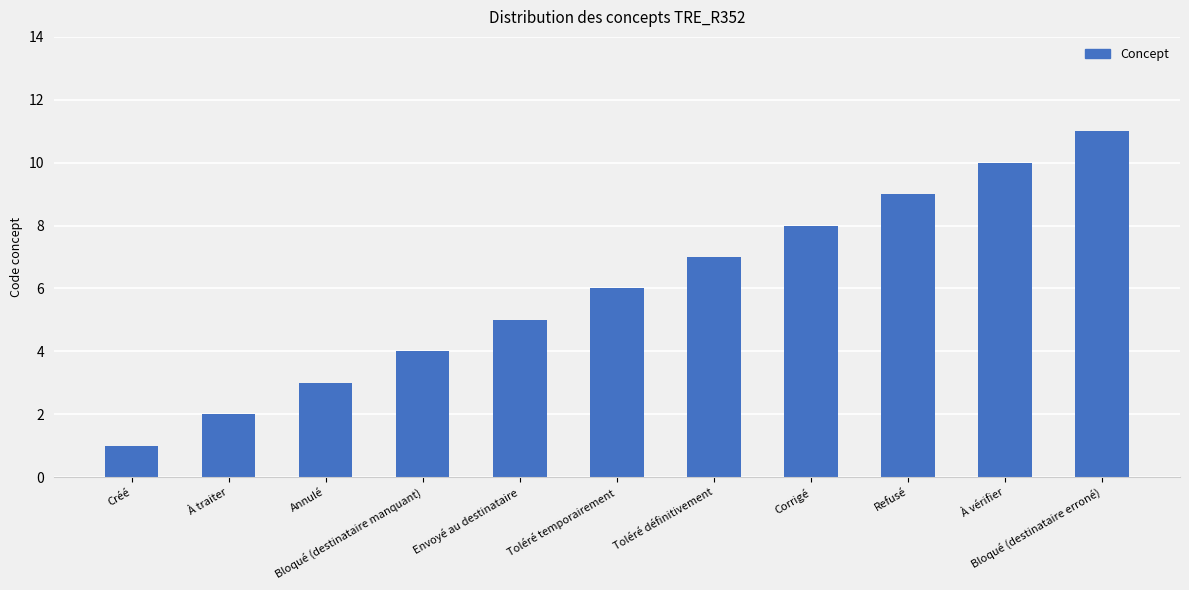

How many bars are there in total?

11